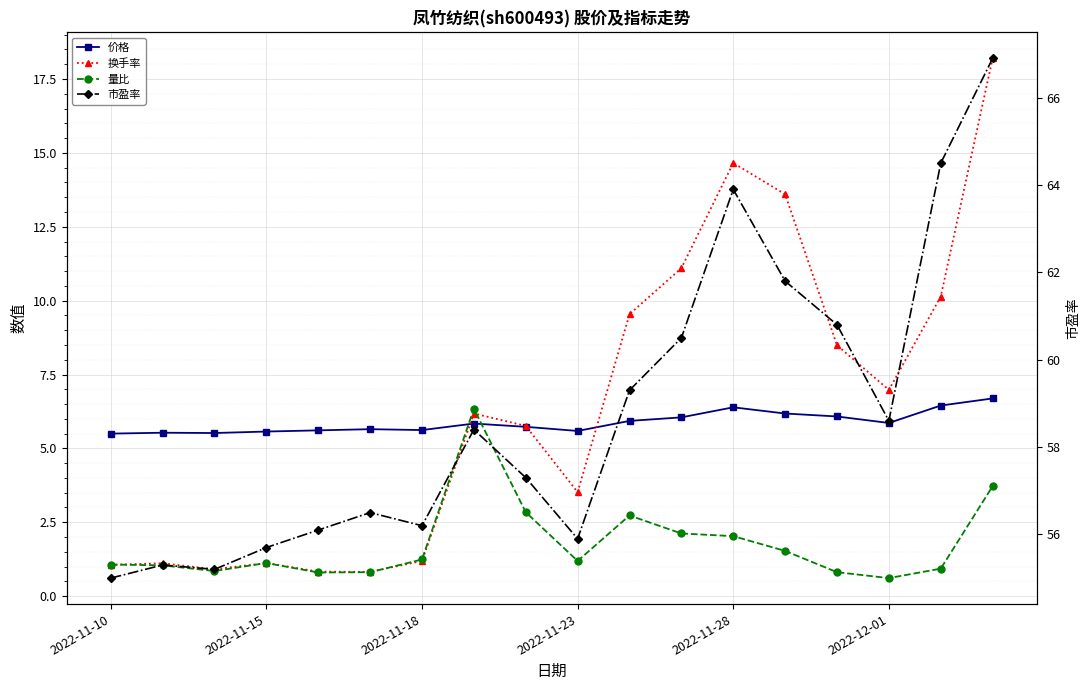

What is the difference between the maximum and second lowest values in the 换手率 series?

17.4